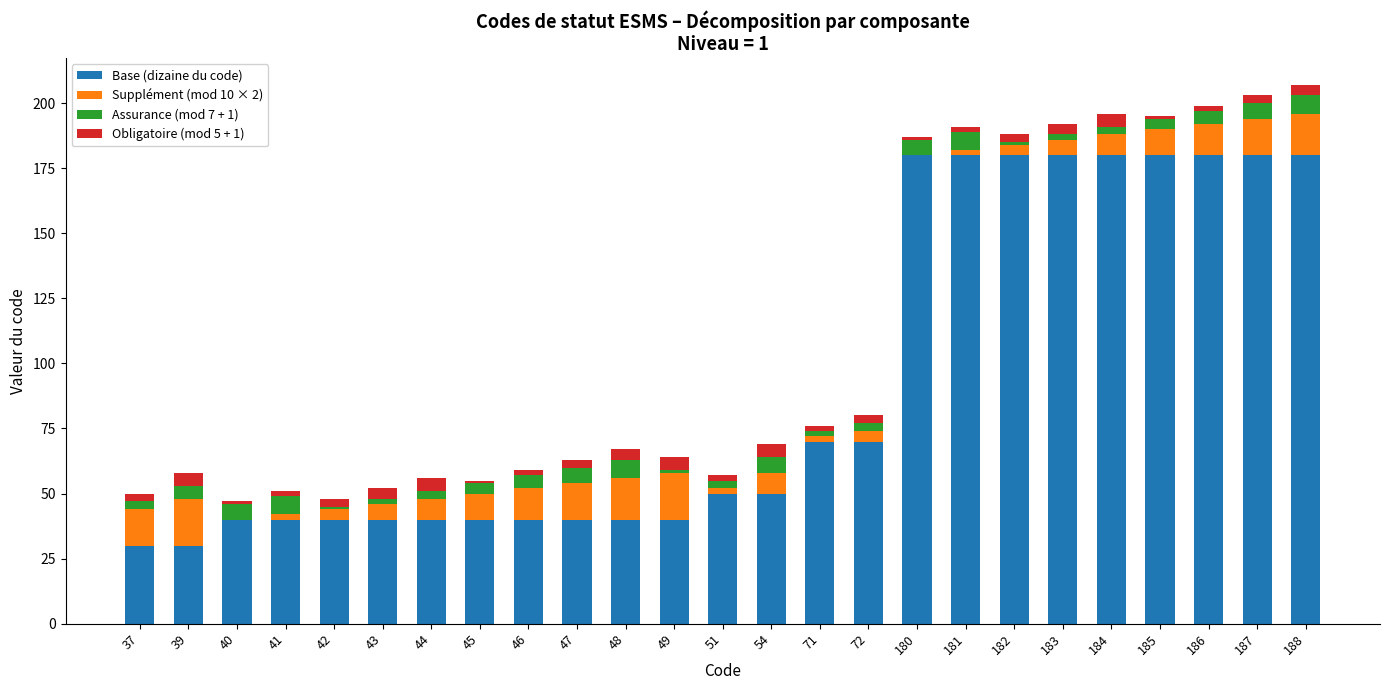

What are all the series names shown in the legend?

Base (dizaine du code), Supplément (mod 10 × 2), Assurance (mod 7 + 1), Obligatoire (mod 5 + 1)